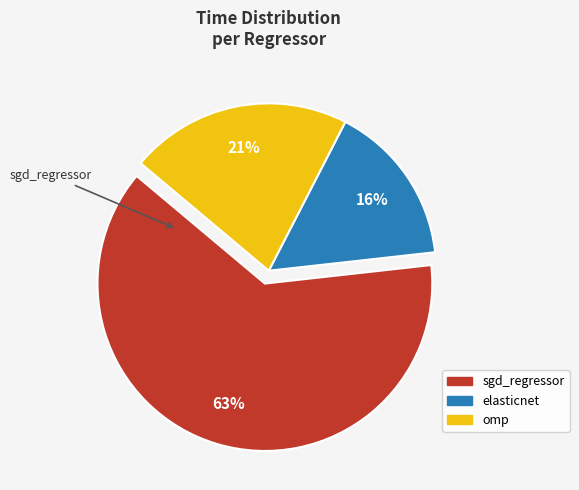

The omp slice represents 36% of the pie. True or false?

False